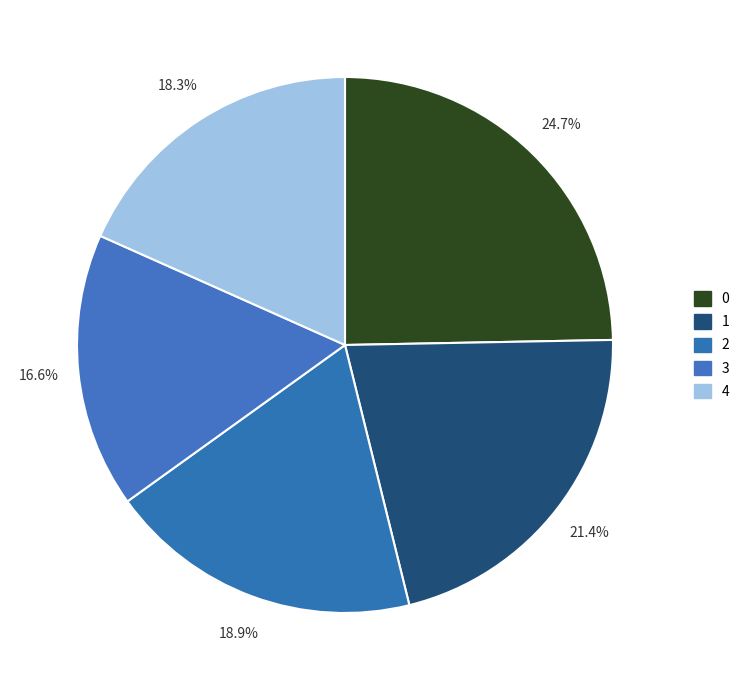

What percentage is the 4 slice, to the nearest percent?

18%